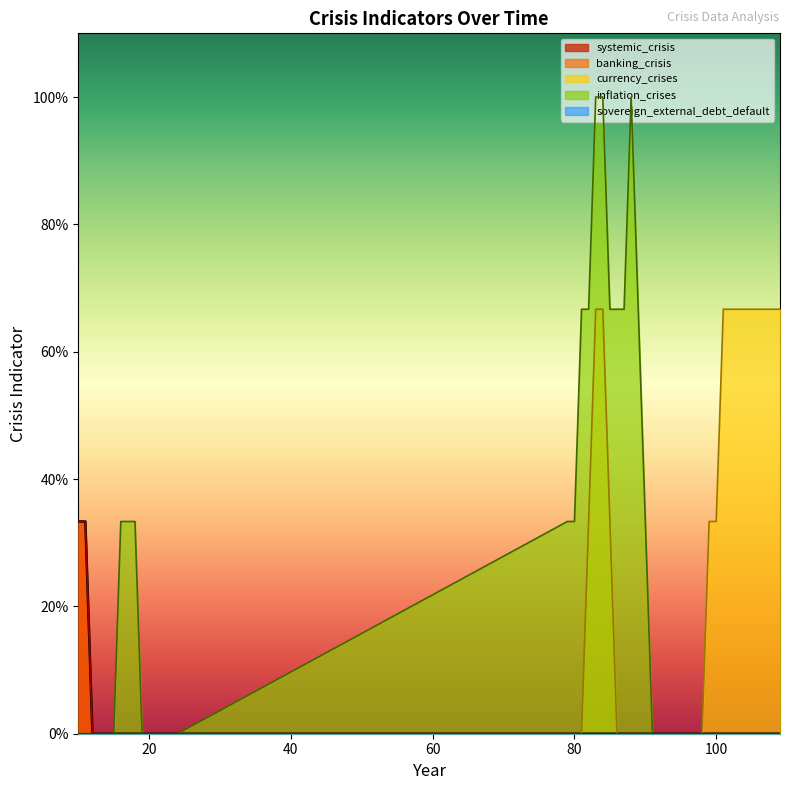

Does the chart have visible grid lines?

No